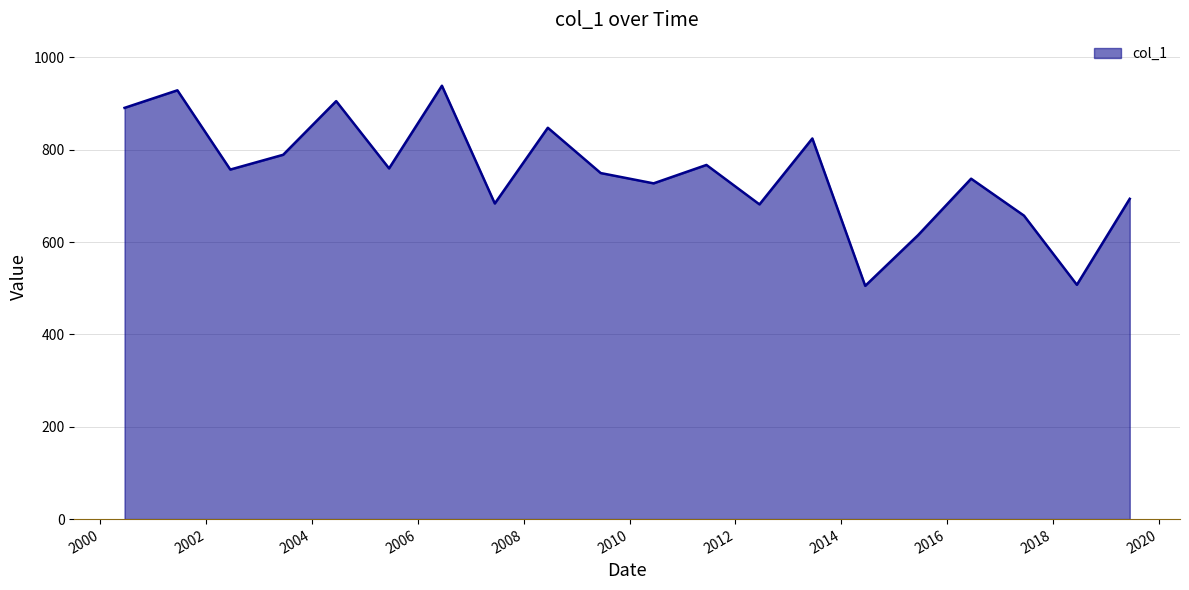

What is the greatest value displayed?

938.7